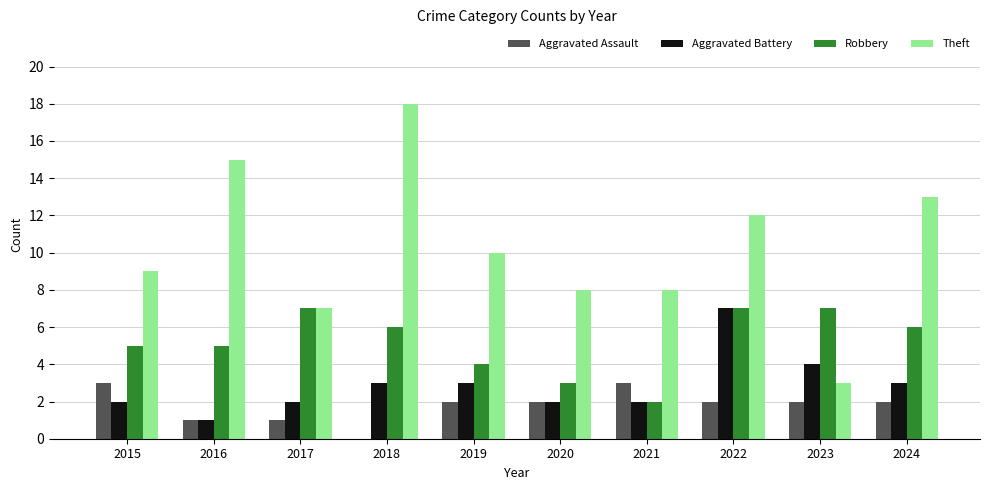

Reading left to right, list all the values displayed in this chart.

Aggravated Assault: 3	1	1	0	2	2	3	2	2	2
Aggravated Battery: 2	1	2	3	3	2	2	7	4	3
Robbery: 5	5	7	6	4	3	2	7	7	6
Theft: 9	15	7	18	10	8	8	12	3	13